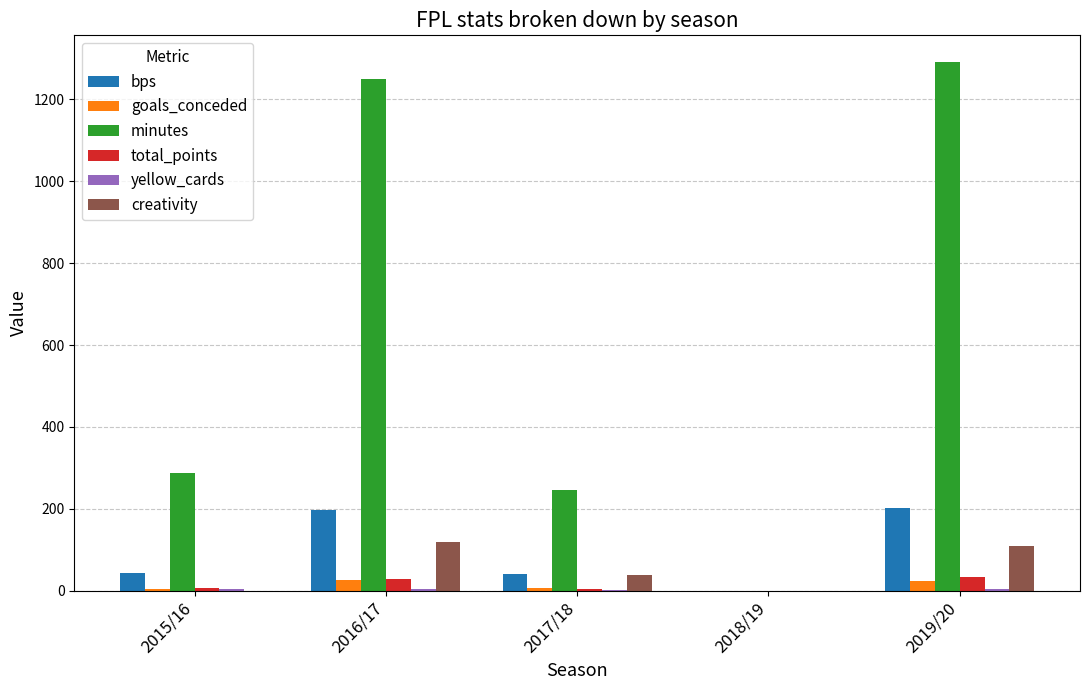

How many groups of bars are there?

5